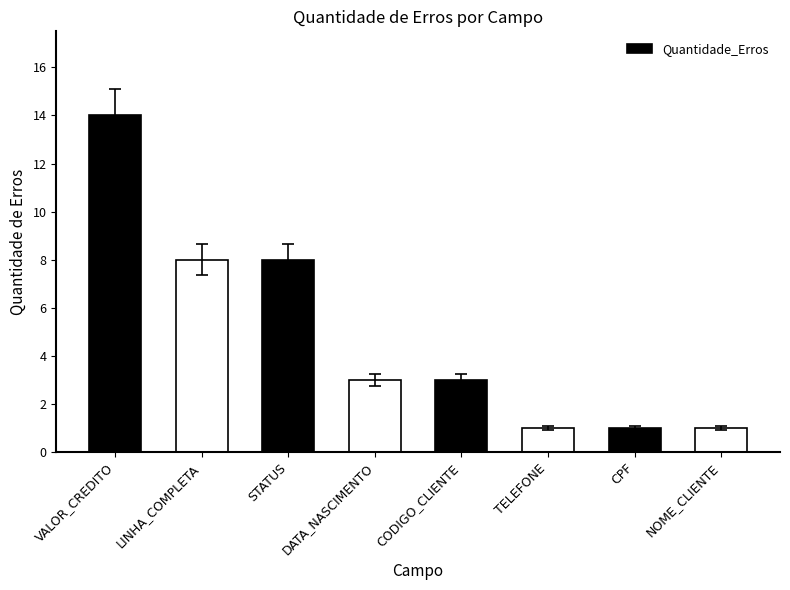

What is the difference between the values at STATUS and VALOR_CREDITO?

6